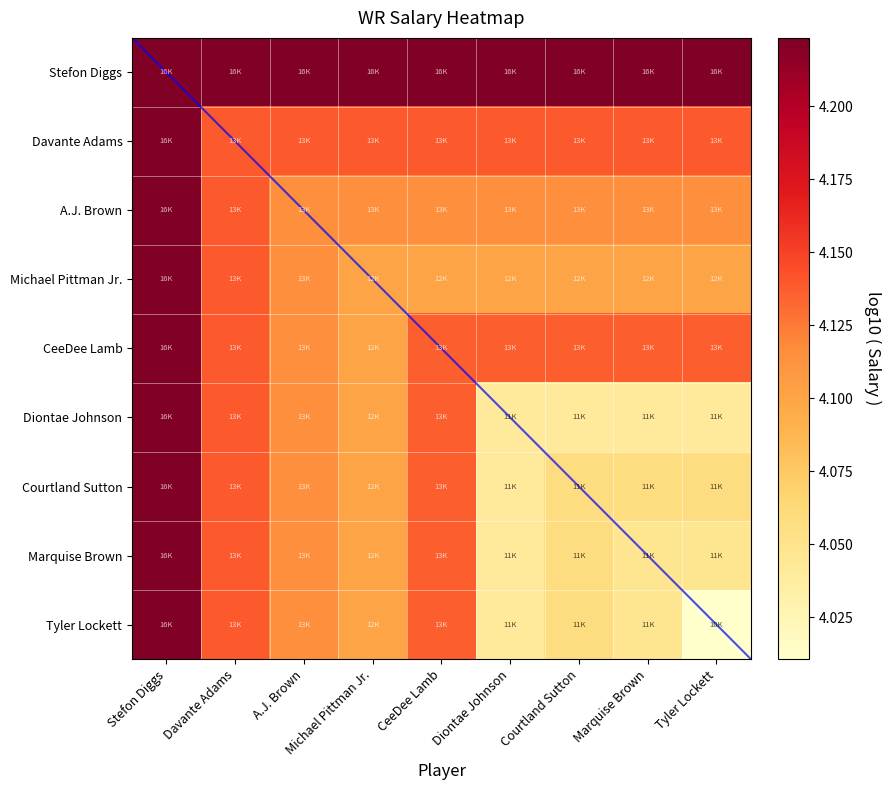

Which category has the highest value in the Marquise Brown series?

Stefon Diggs